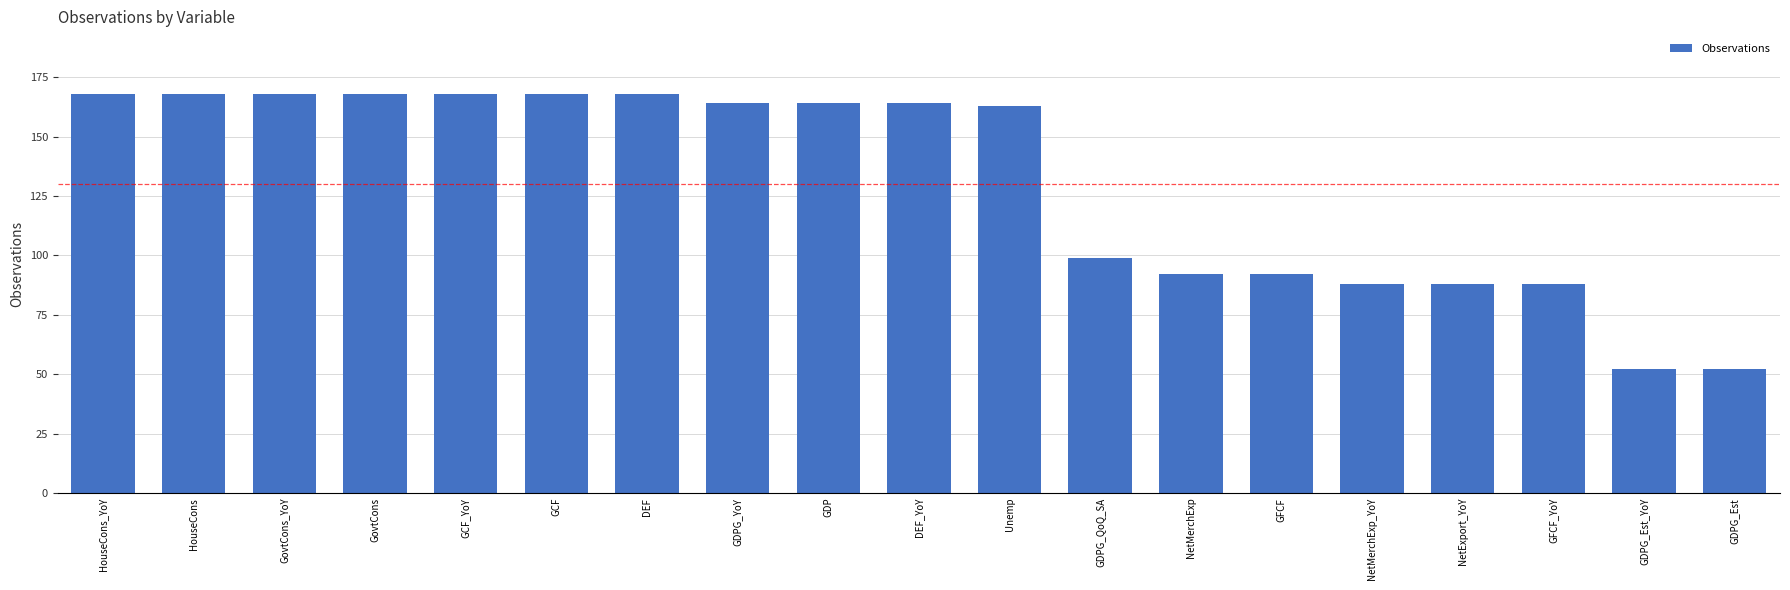

What is the sum of all values?

2482